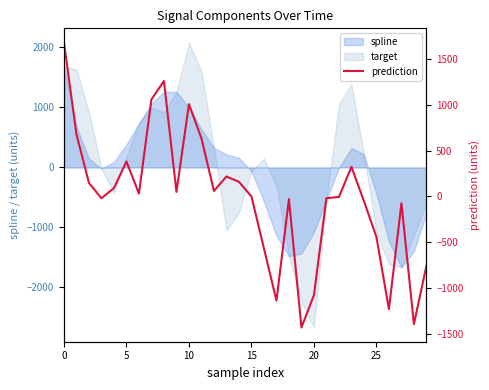

What is the difference between the second highest and minimum values?

2694.2